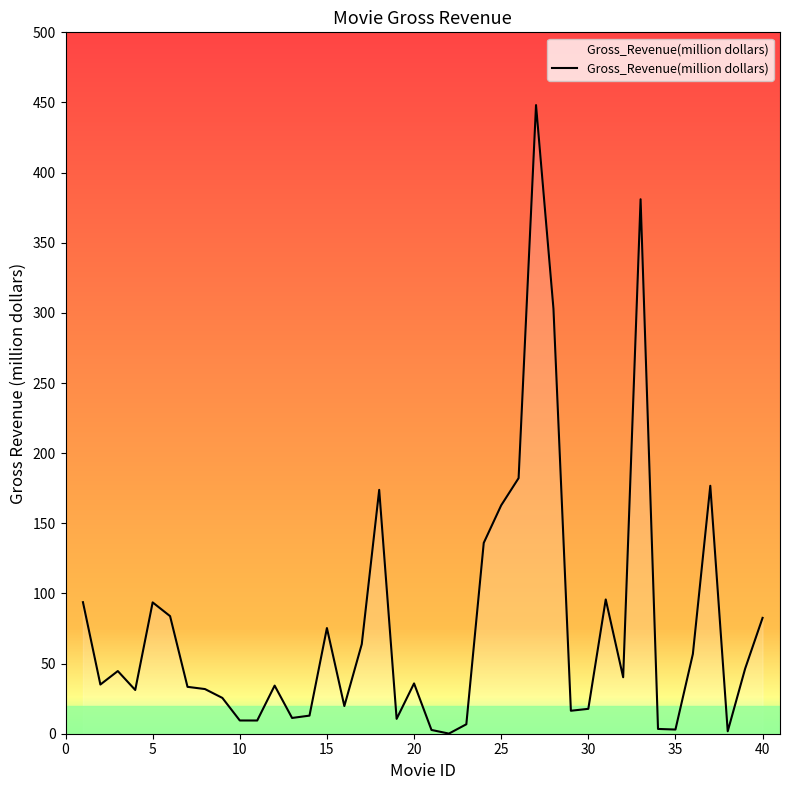

What is the maximum value shown in the chart?

448.1